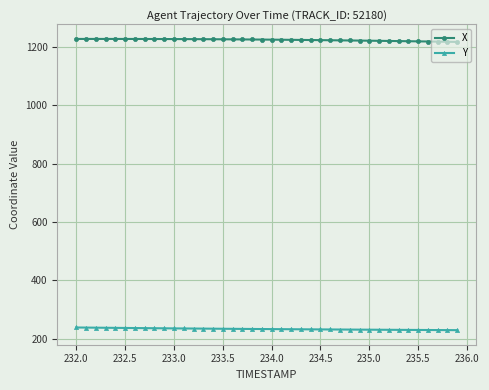

What is the value of the Y point at the 5th from the left?

237.0